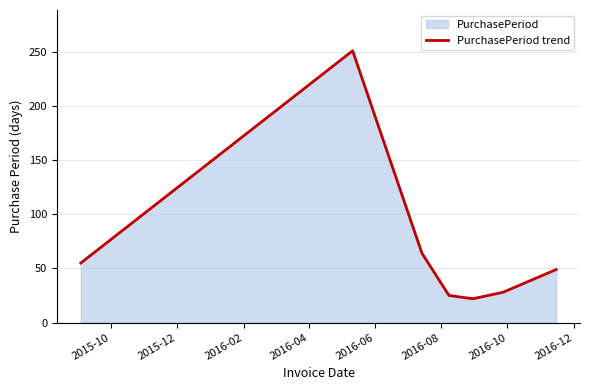

What is the difference between the maximum and minimum values?

229